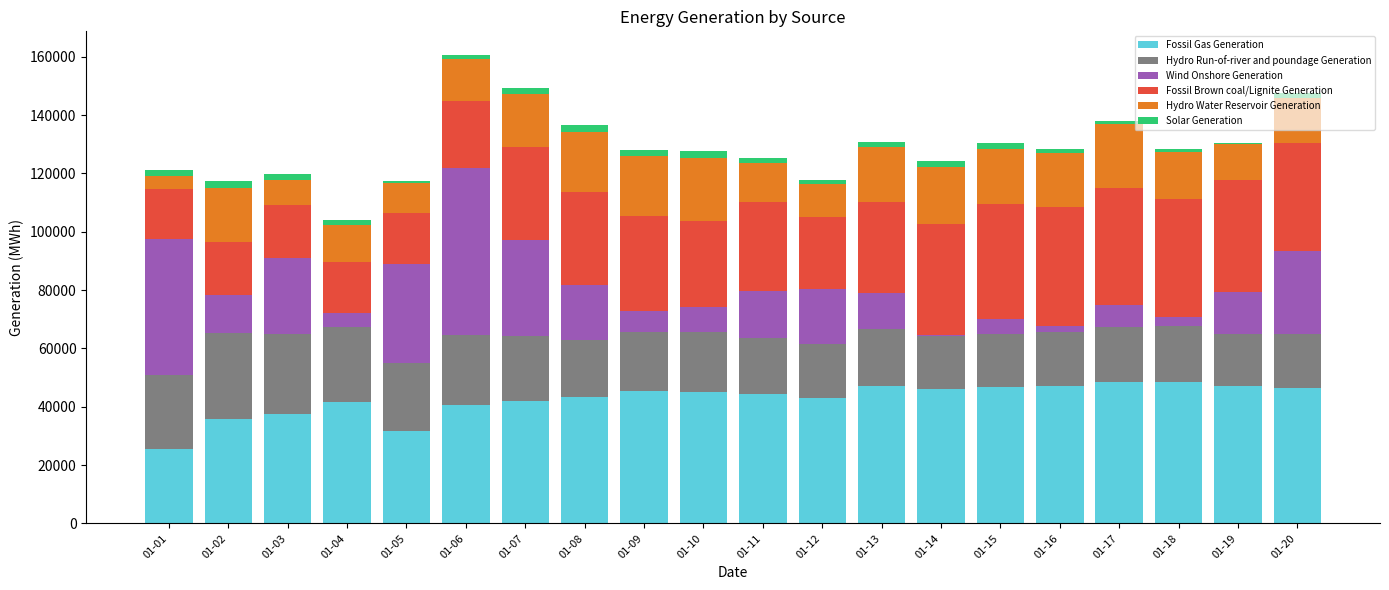

What is the maximum value for Fossil Gas Generation?

48537